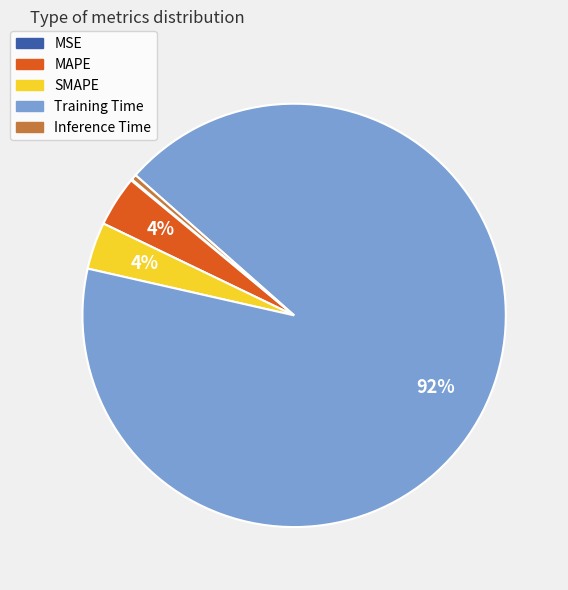

What is the largest slice in the pie chart?

Training Time